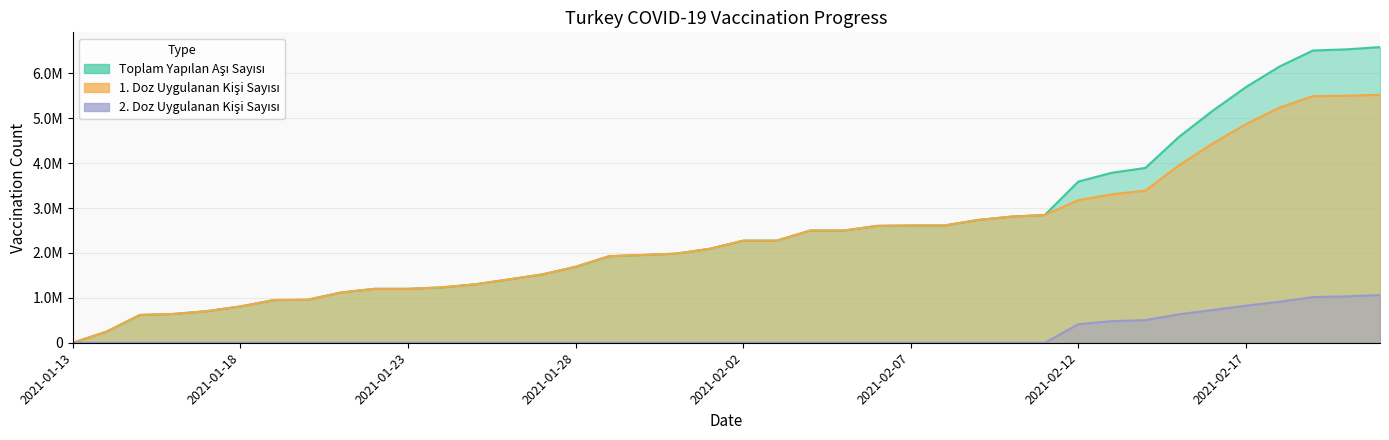

True or false: Toplam Yapilan Asi Sayisi and 1. Doz Uygulanan Kisi Sayisi intersect in this chart.

False